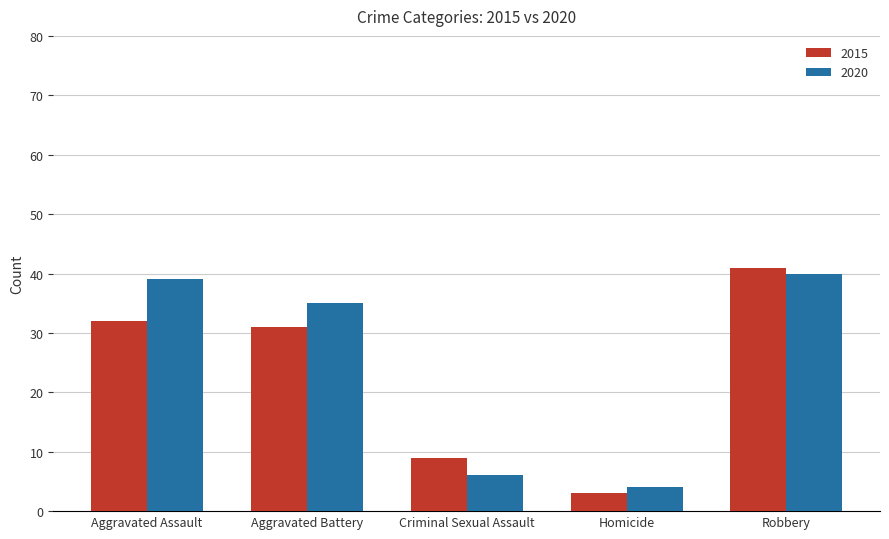

Reading right to left, extract all data points from this chart.

2015: Robbery=41	Homicide=3	Criminal Sexual Assault=9	Aggravated Battery=31	Aggravated Assault=32
2020: Robbery=40	Homicide=4	Criminal Sexual Assault=6	Aggravated Battery=35	Aggravated Assault=39